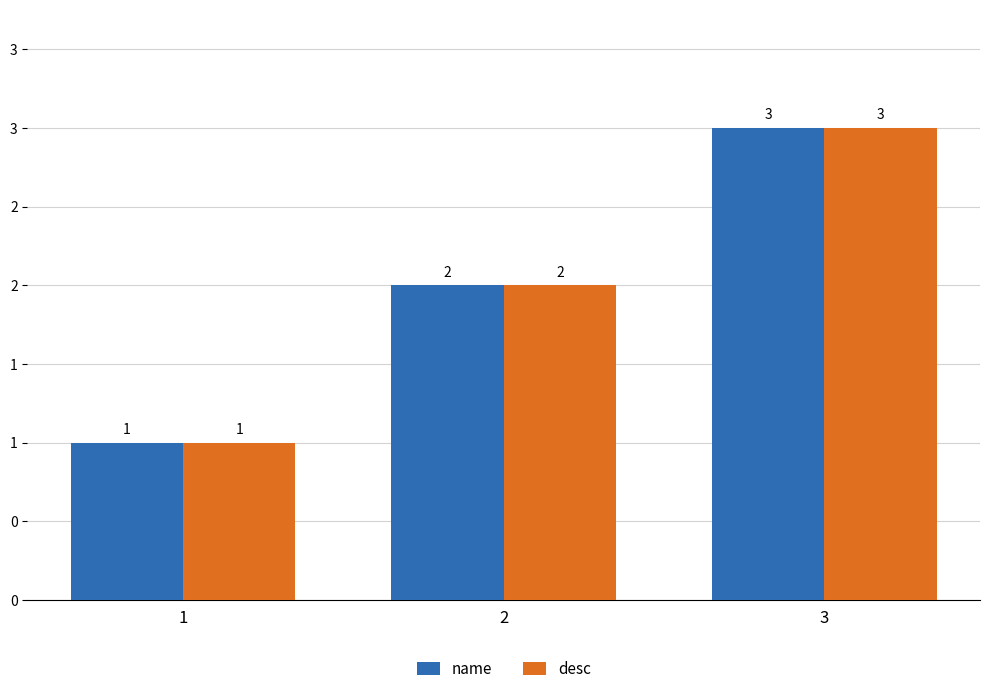

What are all the series names shown in the legend?

name, desc